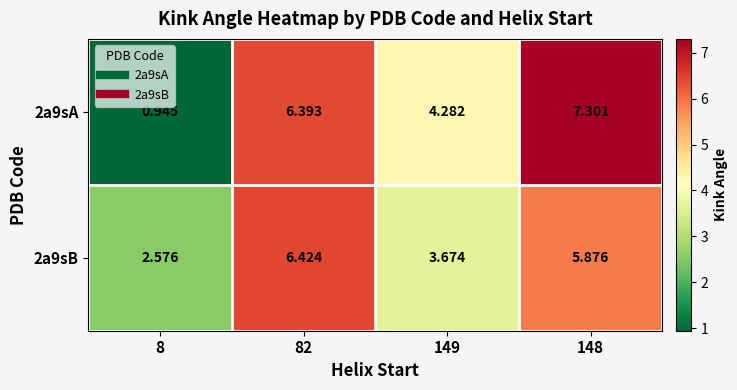

How many data points in 2a9sB are above 5?

2